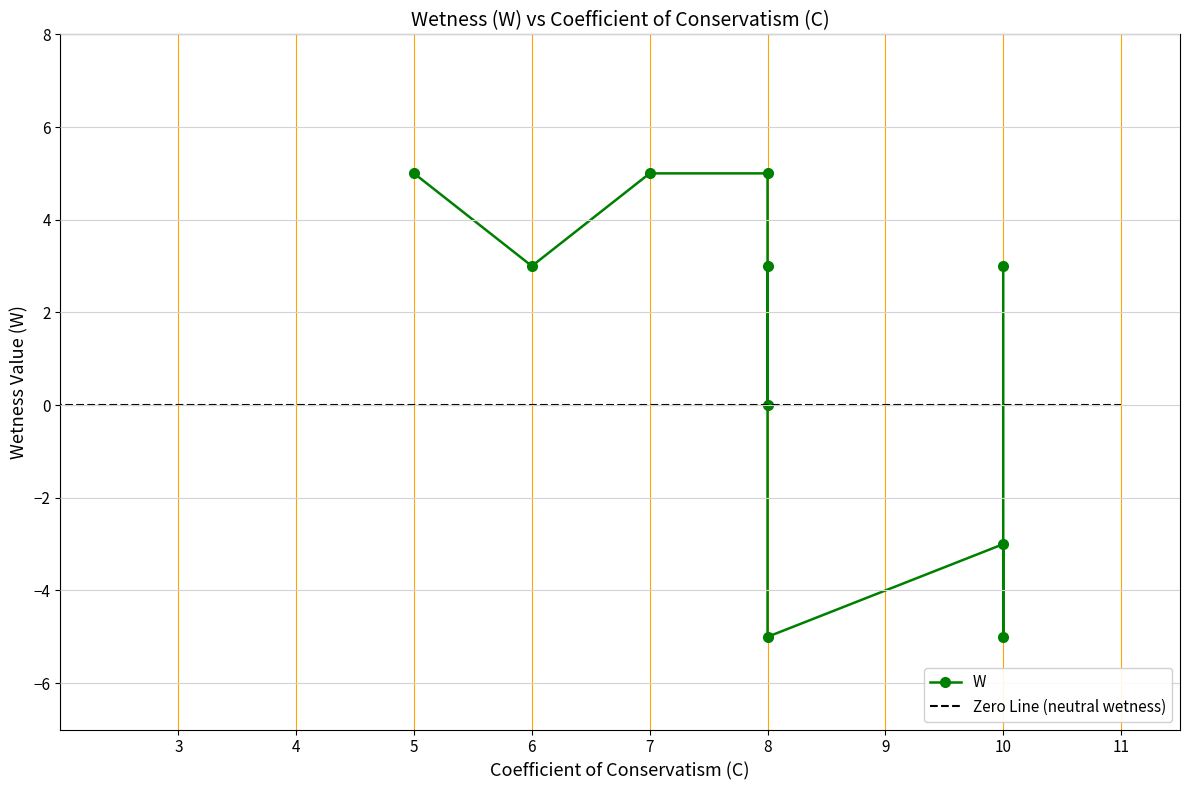

Which category has the highest value across all series?

8